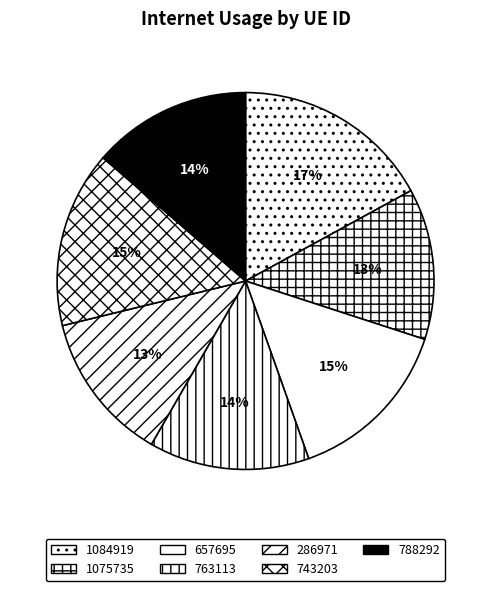

Which slice is the largest?

1084919